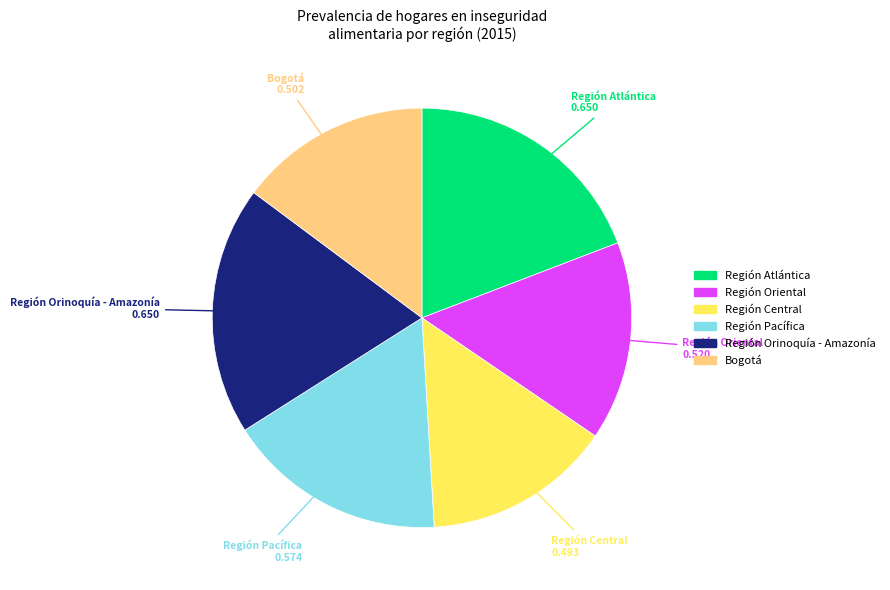

Does Región Pacífica represent more than half of the total?

No